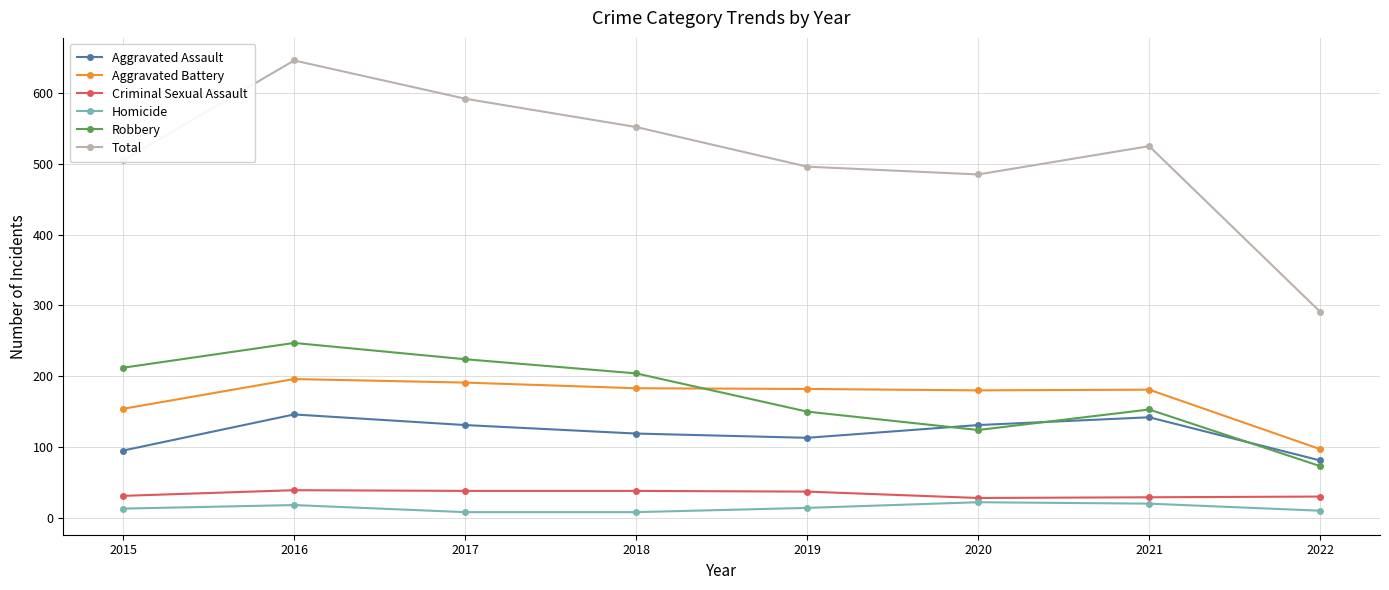

What is the average value of the Aggravated Assault series?

120